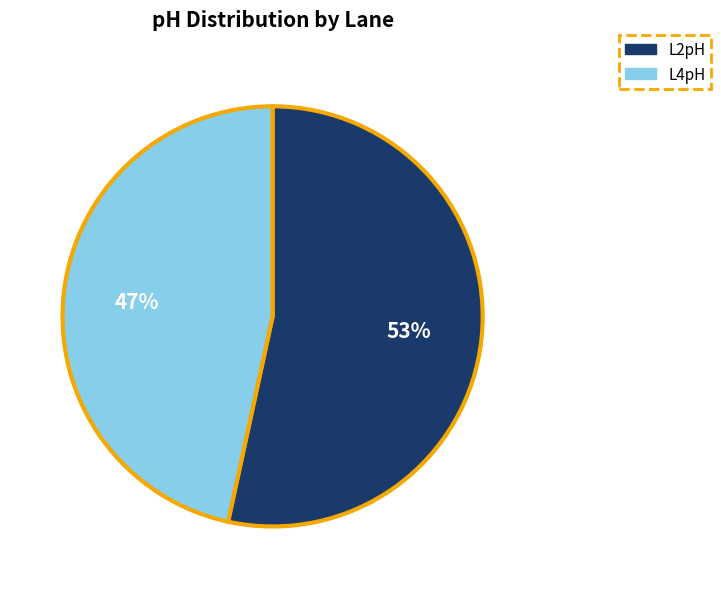

Does any single category account for the majority?

Yes